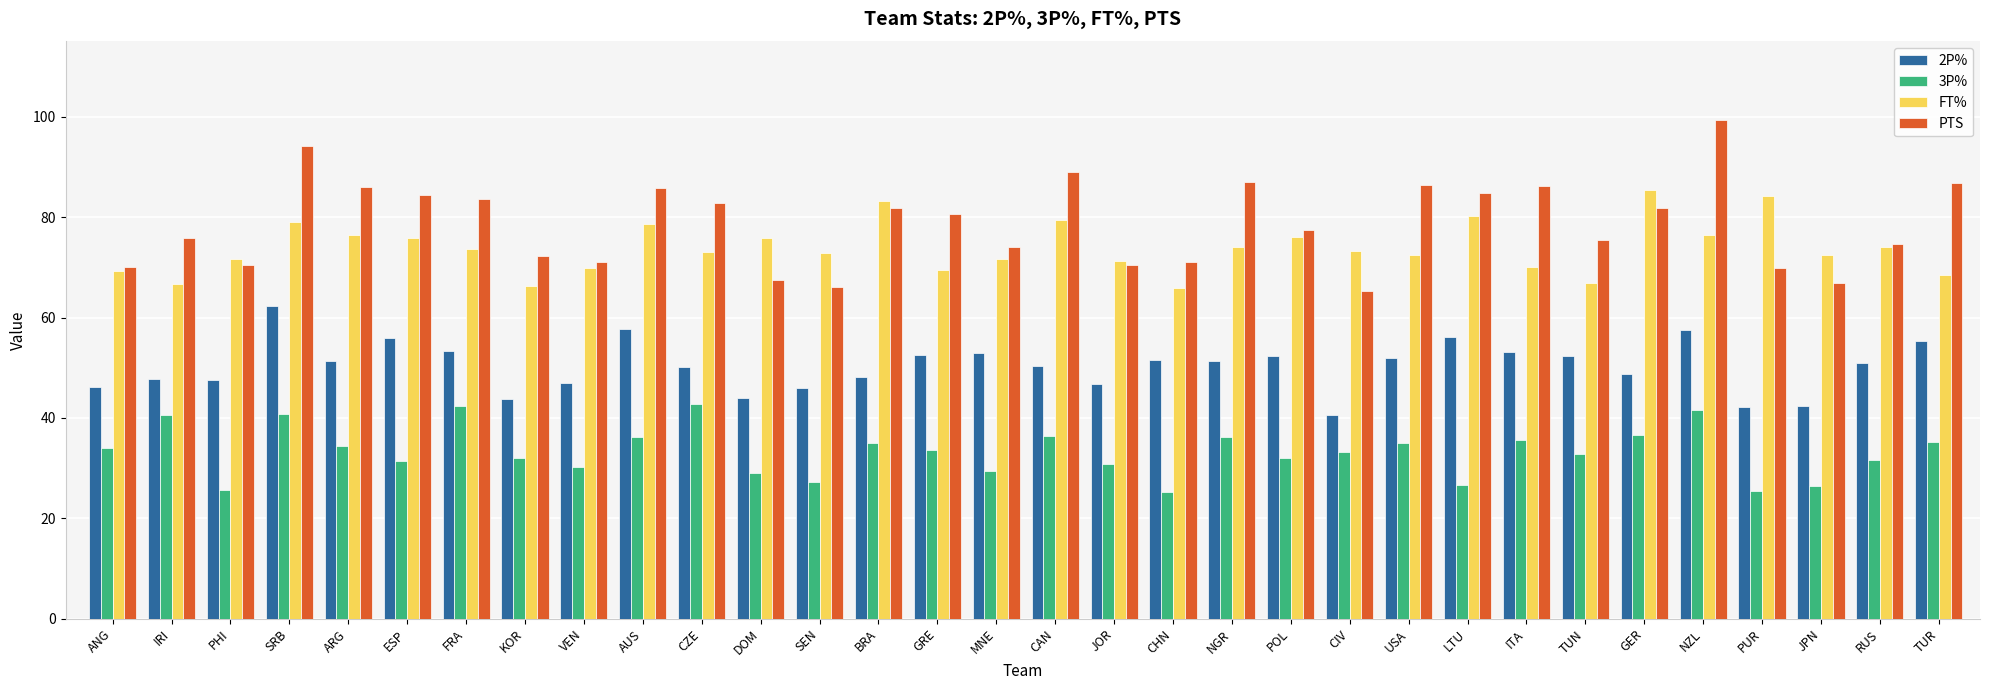

What is the difference between the highest and lowest values at DOM?

46.8